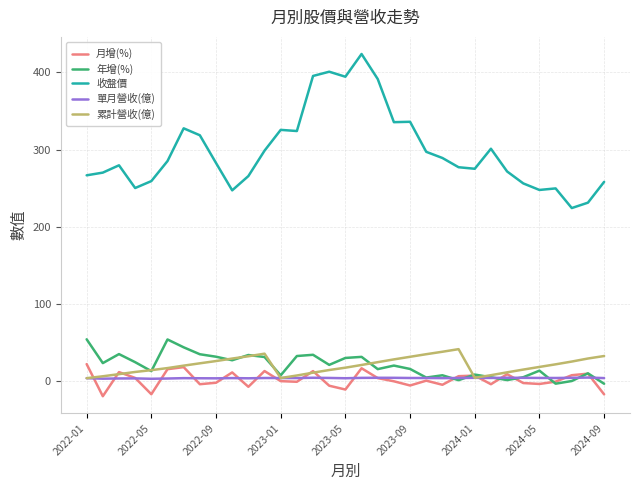

Which series has the largest range (max minus min)?

收盤價